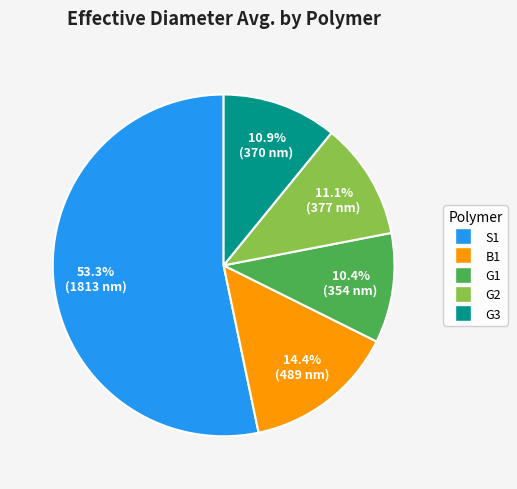

Is B1 the majority of the pie?

No